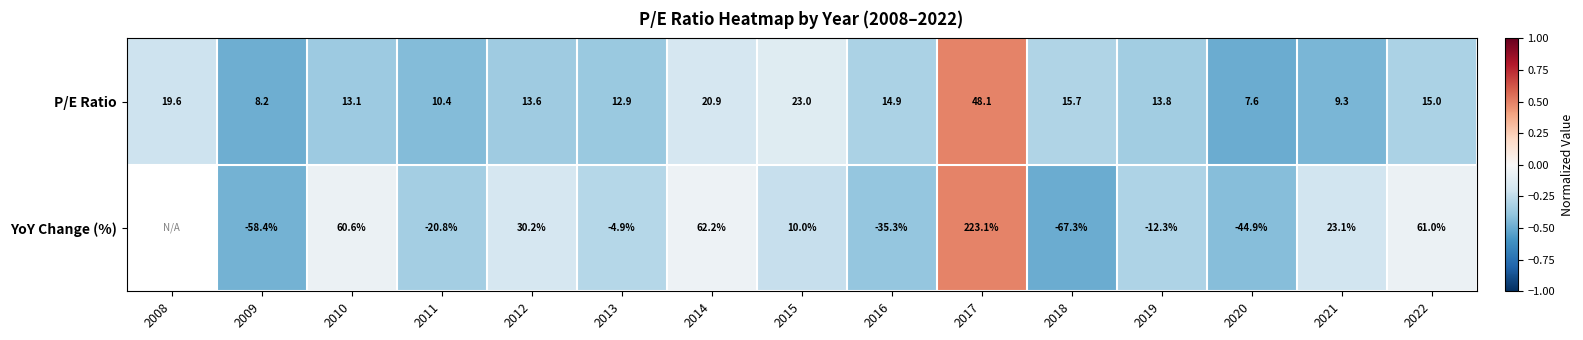

At which category does the chart reach its peak across all series?

2017